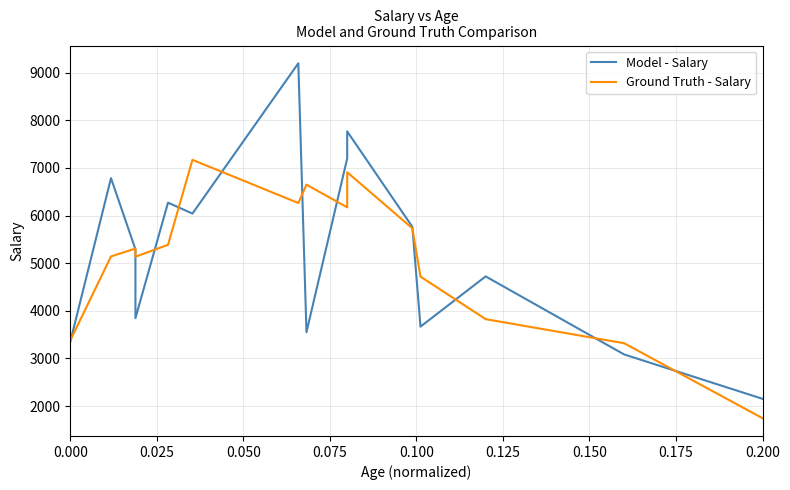

Reading left to right, extract all data points from this chart.

Model - Salary: 3350.0	6785.0	5291.0	3846.0	6271.0	6041.0	9196.0	3552.0	7198.0	7766.0	5763.0	3668.0	4723.0	3085.0	2153.0
Ground Truth - Salary: 3378.3	5142.0	5307.3	5136.0	5386.0	7169.3	6263.0	6648.7	6172.0	6909.0	5732.3	4718.0	3825.3	3320.3	1746.0